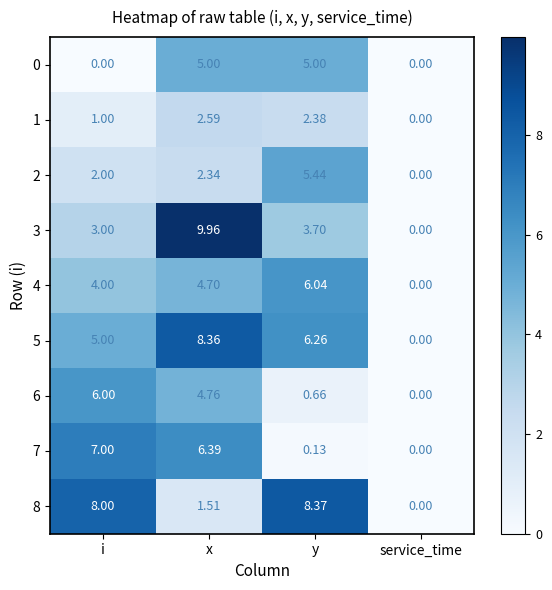

List the labels in order of 2 value, smallest first.

service_time, i, x, y